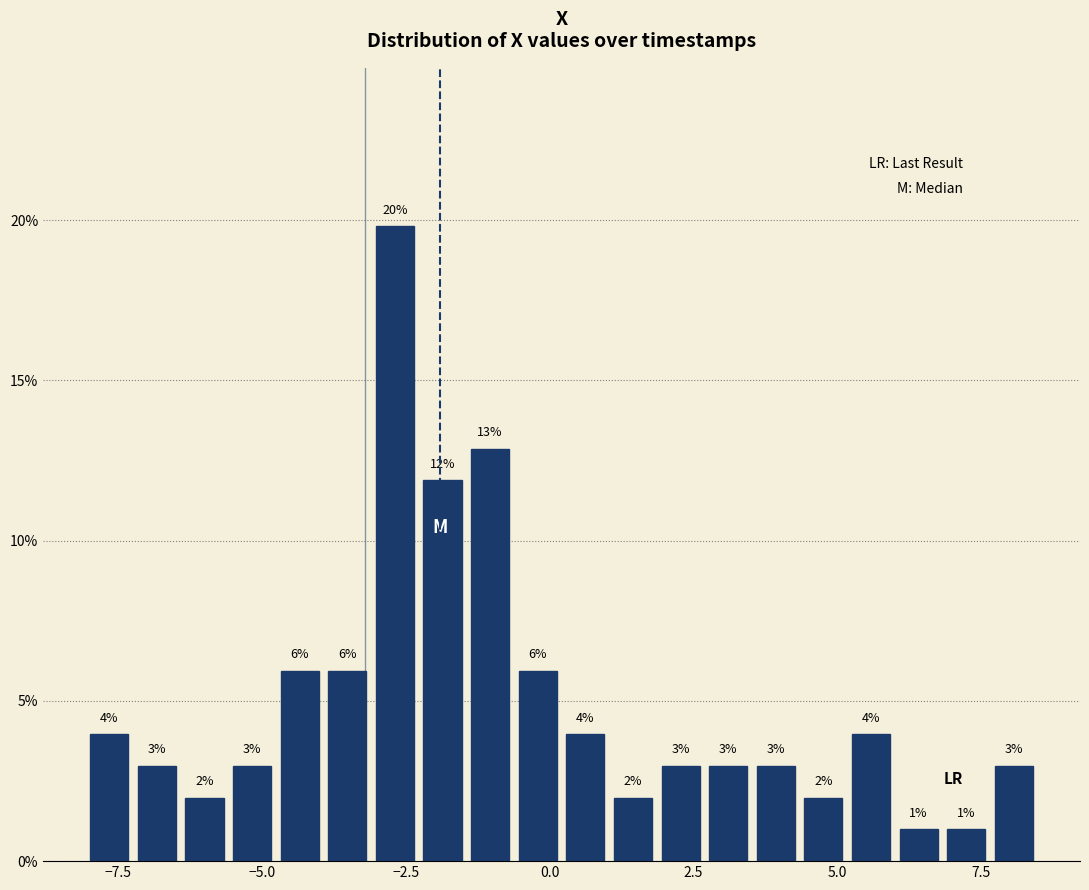

Around what value on the x-axis is the tallest bar? Give the approximate position of its centre, as read against the axis.

-2.5